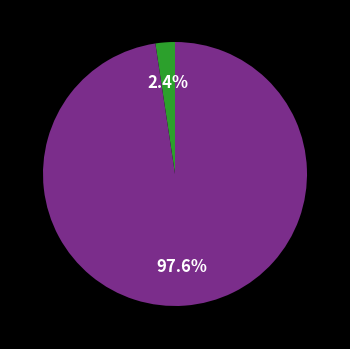

Is there any slice that represents more than half of the pie?

Yes